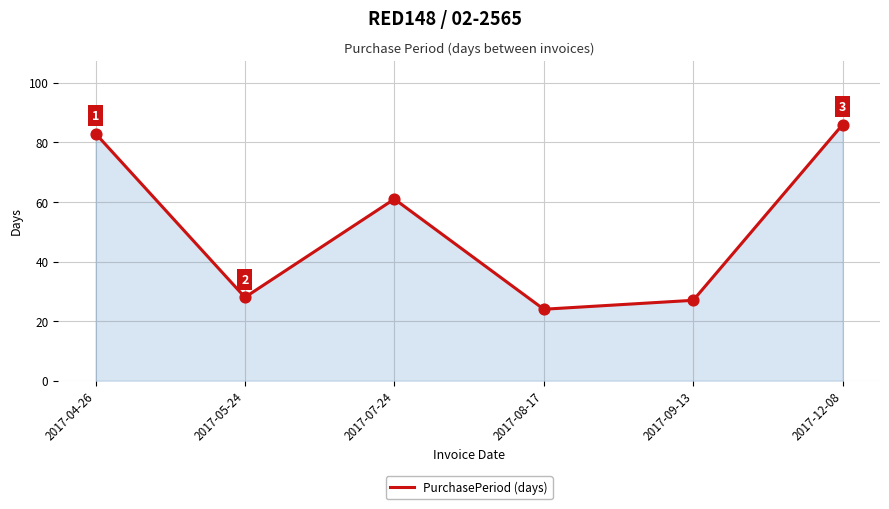

Between 2017-05-24 and 2017-04-26, which is larger?

2017-04-26